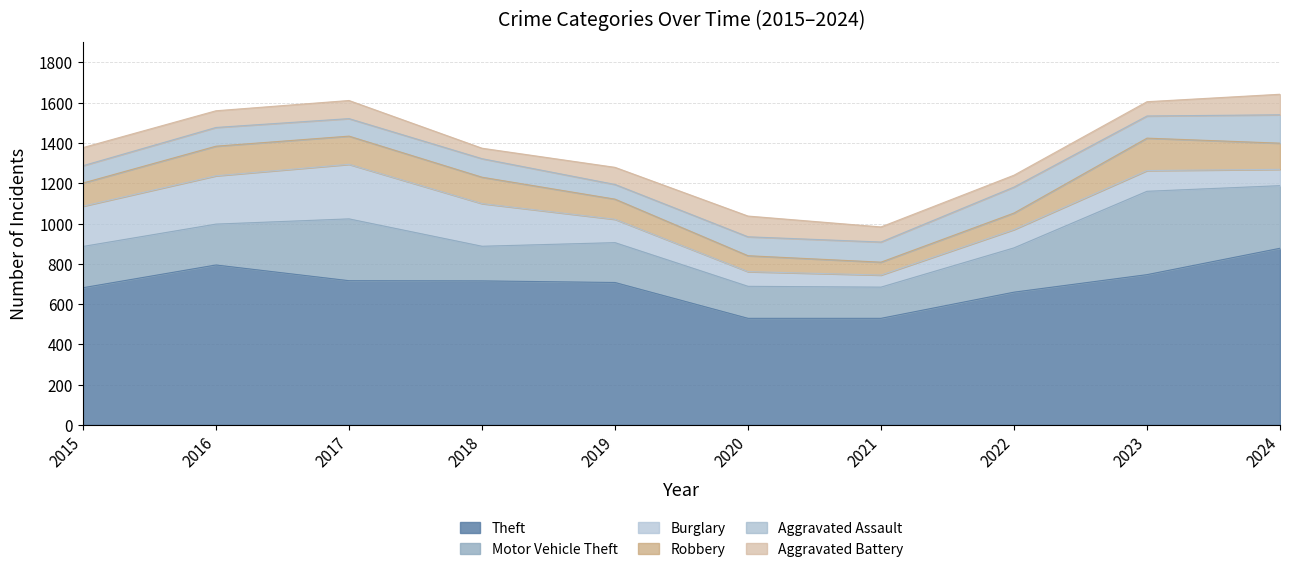

List the labels in order of Motor Vehicle Theft value, largest first.

2023, 2024, 2017, 2022, 2015, 2016, 2019, 2018, 2020, 2021